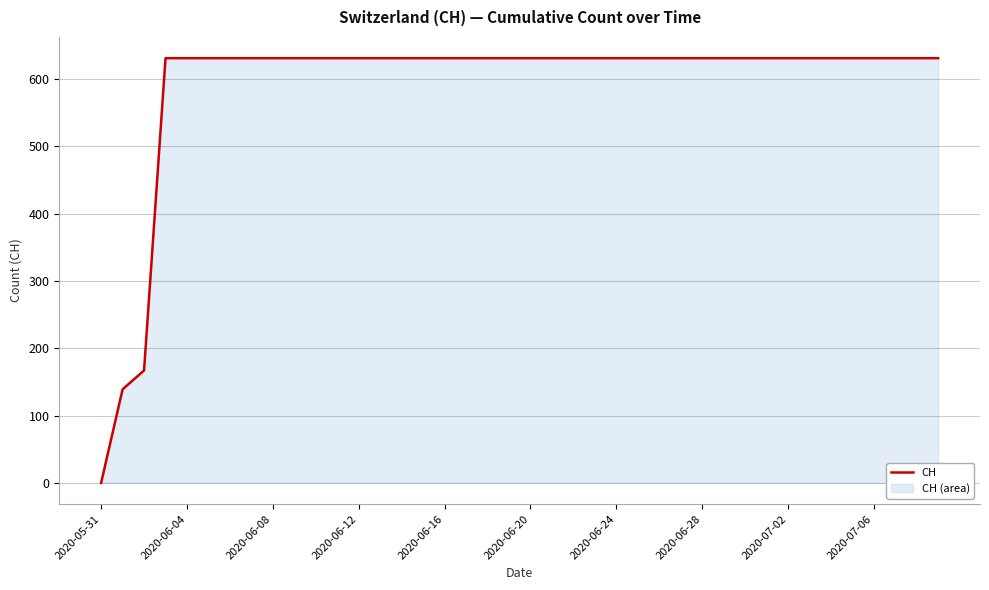

True or false: the data shows 631 at 23.

True